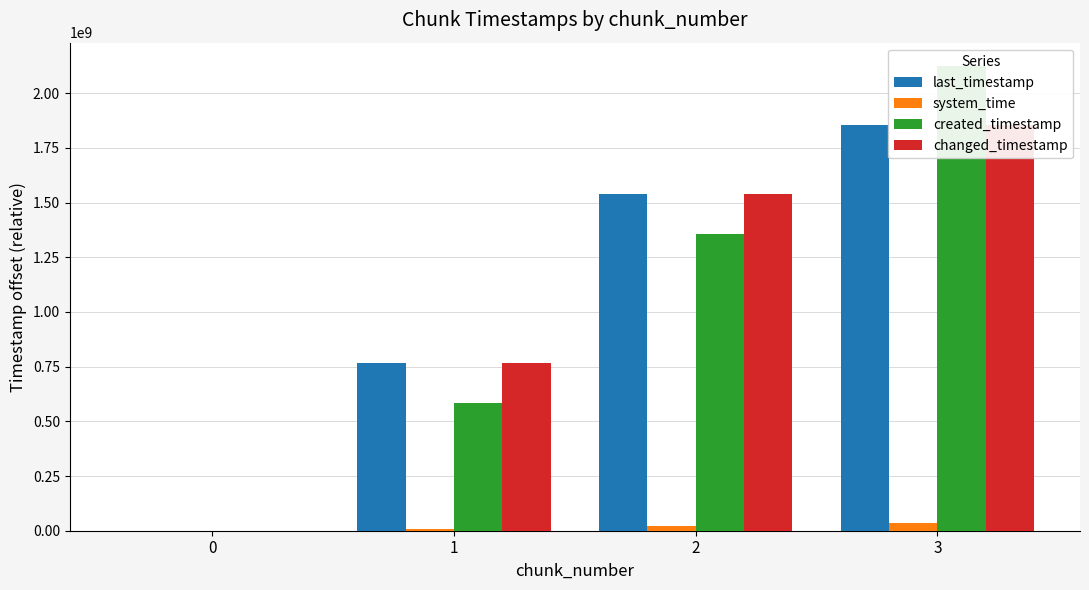

What is the sum of all created_timestamp values?

4064984009